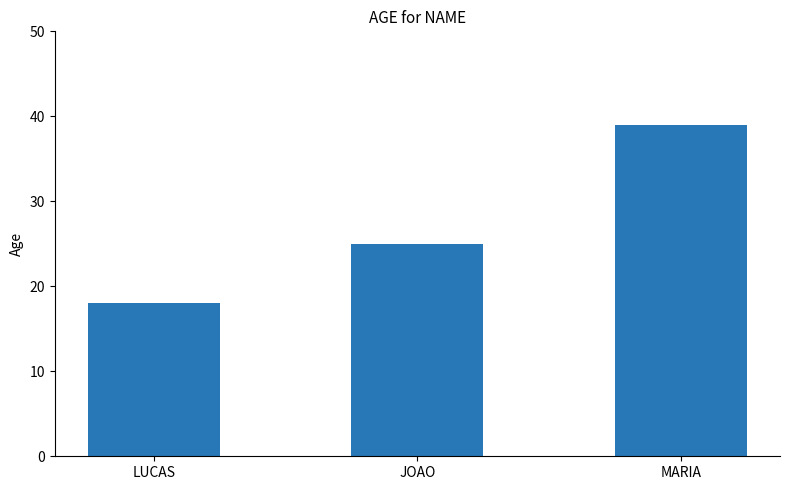

Are the bars grouped side by side (vs. stacked)?

No